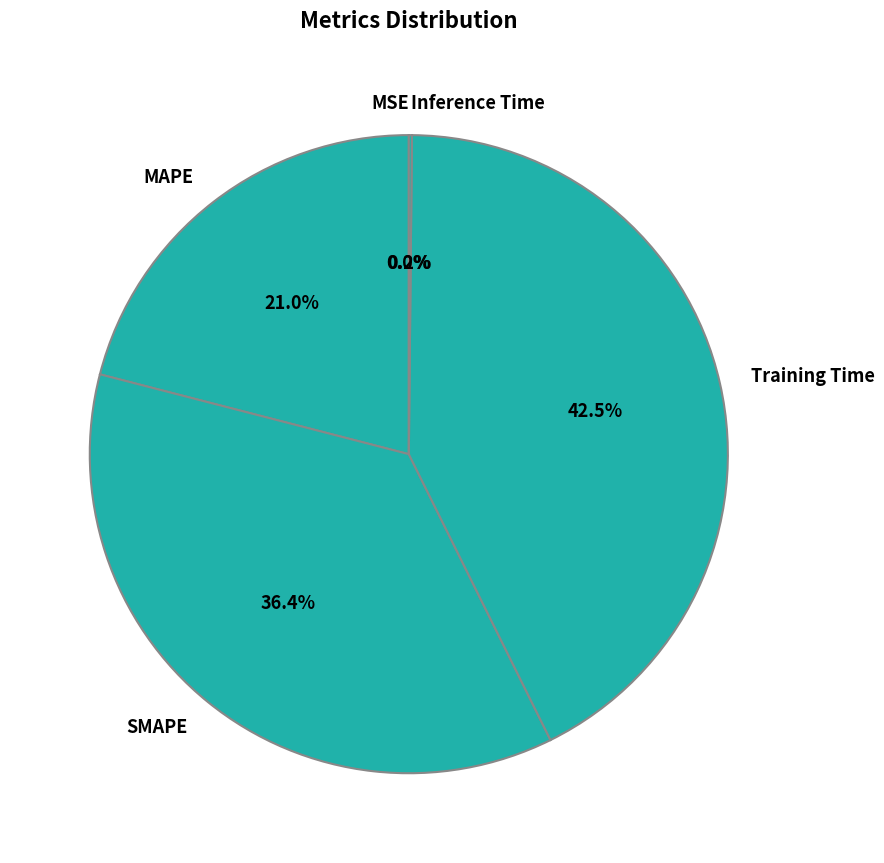

Does any single category account for the majority?

No